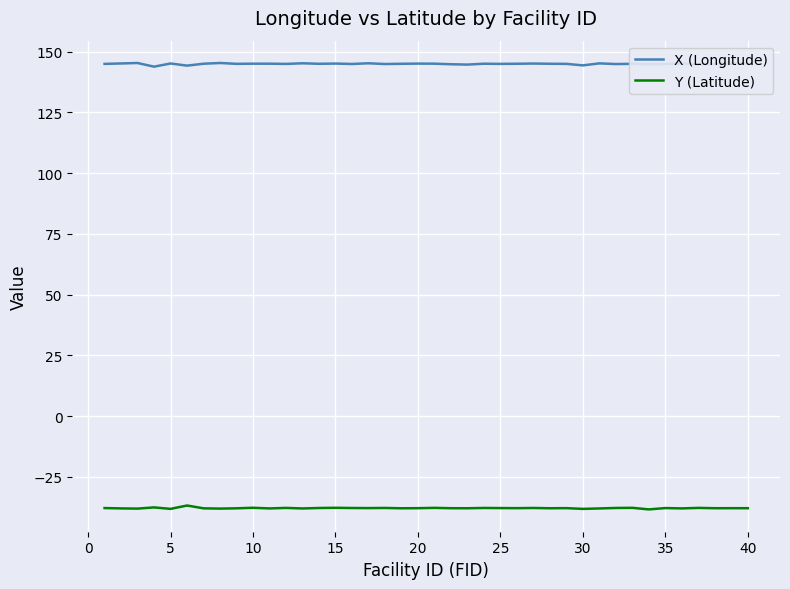

What are all the series names shown in the legend?

X (Longitude), Y (Latitude)